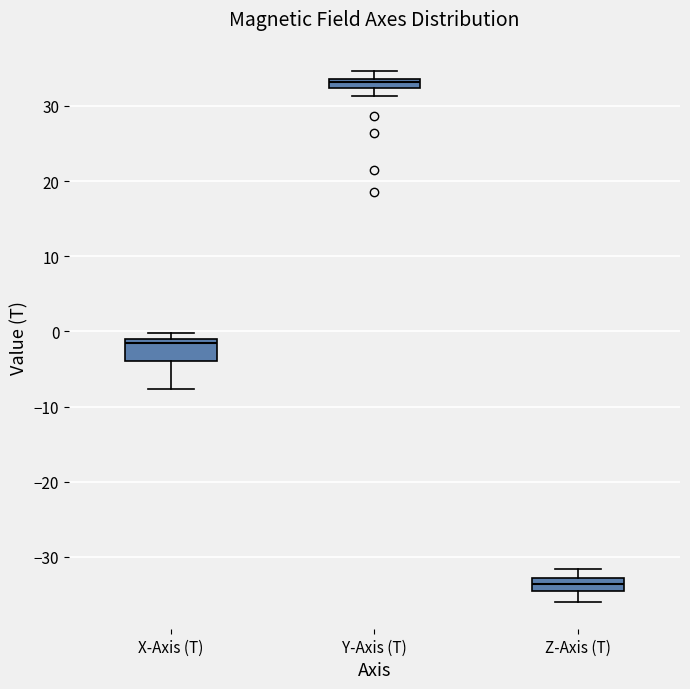

Which box's median line is the lowest?

Z-Axis (T)